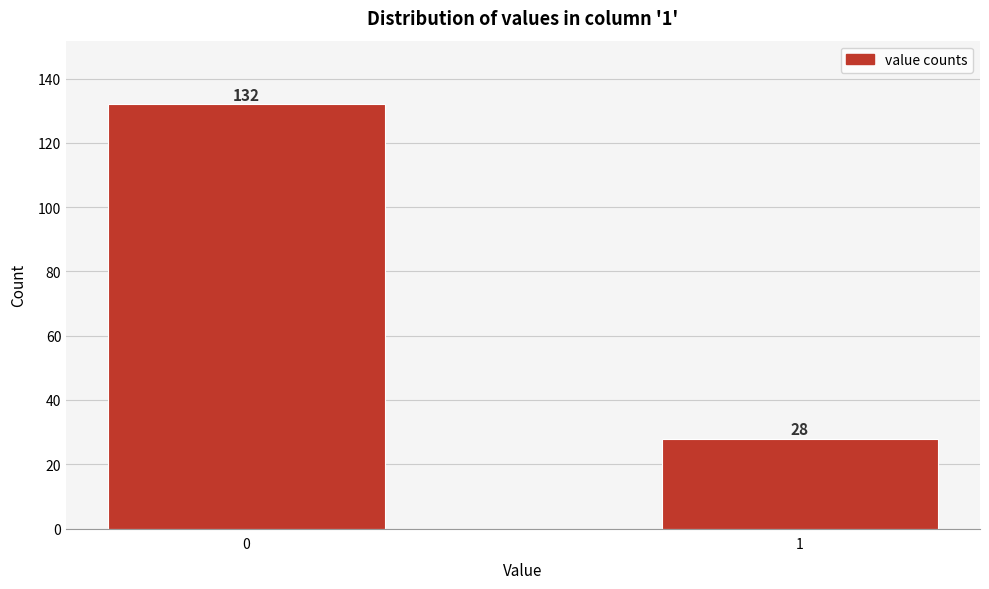

Reading left to right, list all the values displayed in this chart.

0=132	1=28